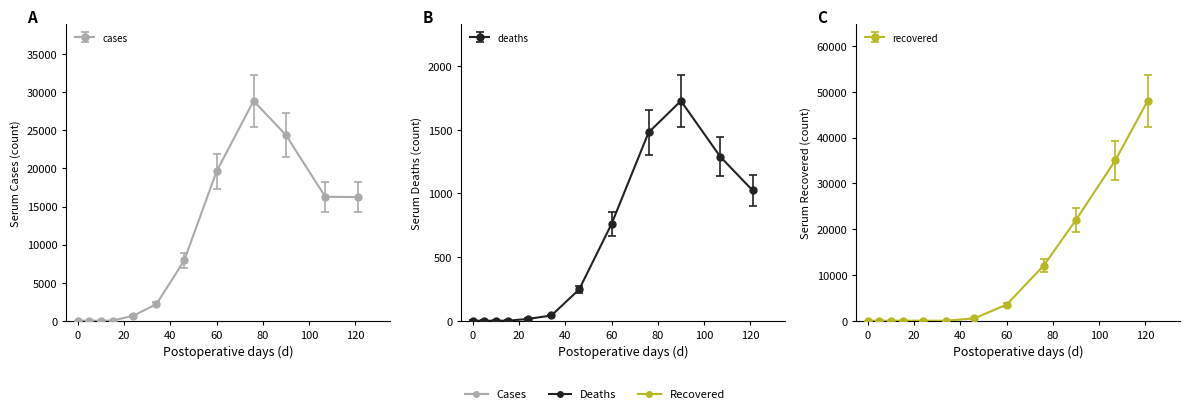

How many distinct data groups are displayed?

3